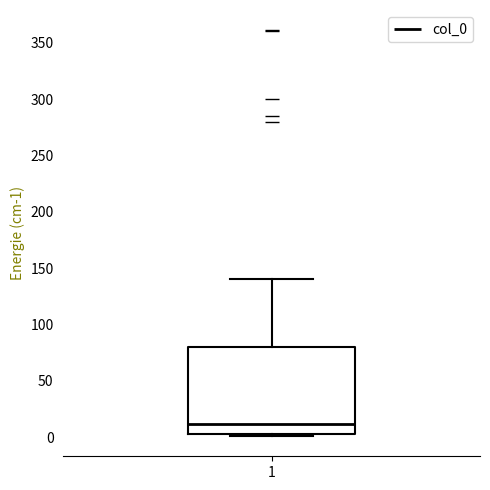

Transcribe this box plot: give where the median line is, the range the box spans, and where the two whiskers end, as read against the y-axis. The values are not printed on the chart, so give them approximately, as read against the axis.

median 10, box 5 to 80, whiskers 0 to 140